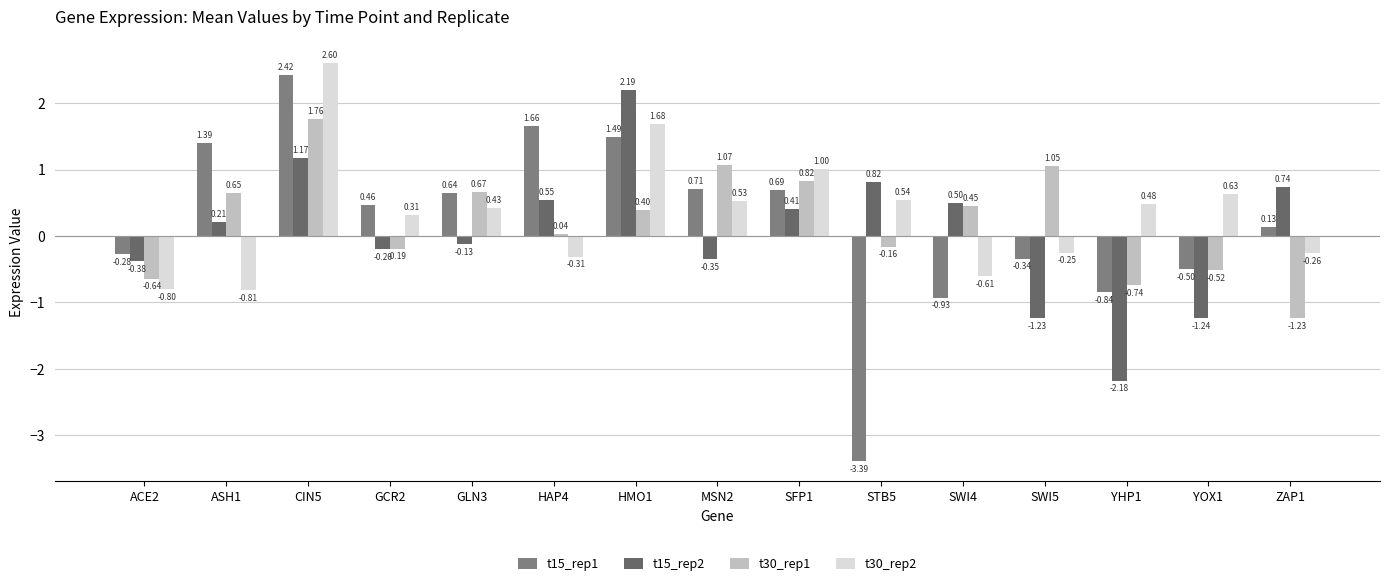

What is the average value of the t30_rep1 series?

0.2